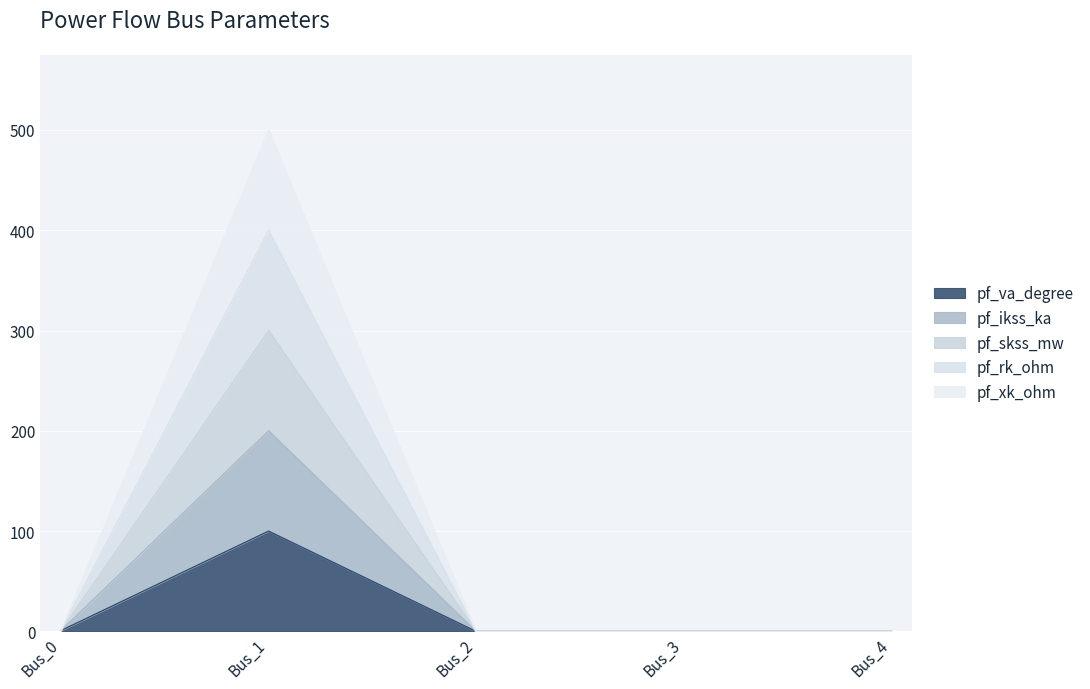

What are all the series names shown in the legend?

pf_va_degree, pf_ikss_ka, pf_skss_mw, pf_rk_ohm, pf_xk_ohm